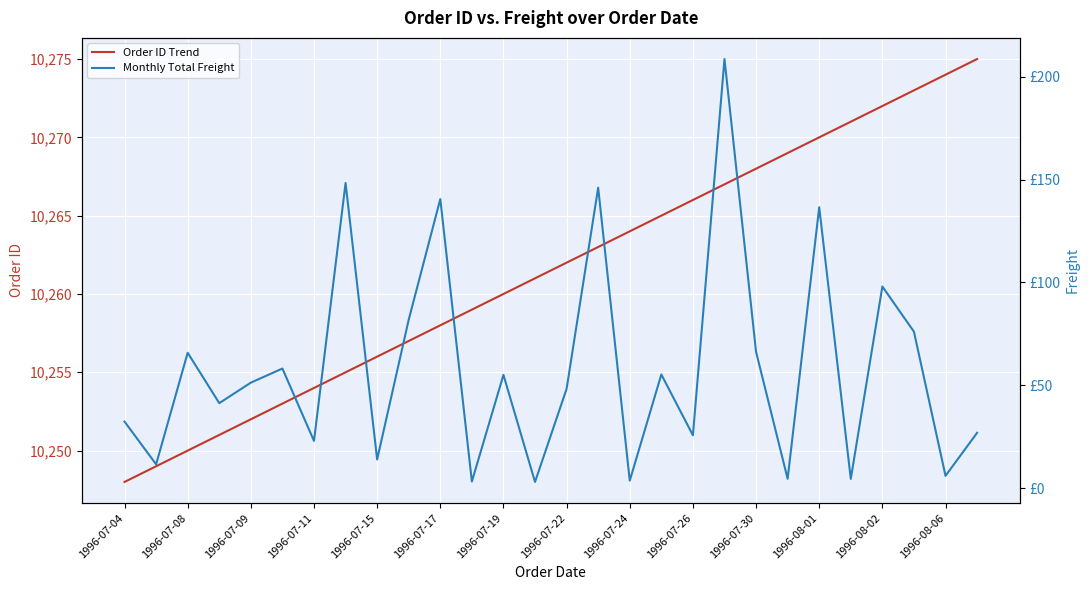

What is the smallest value displayed?

3.0